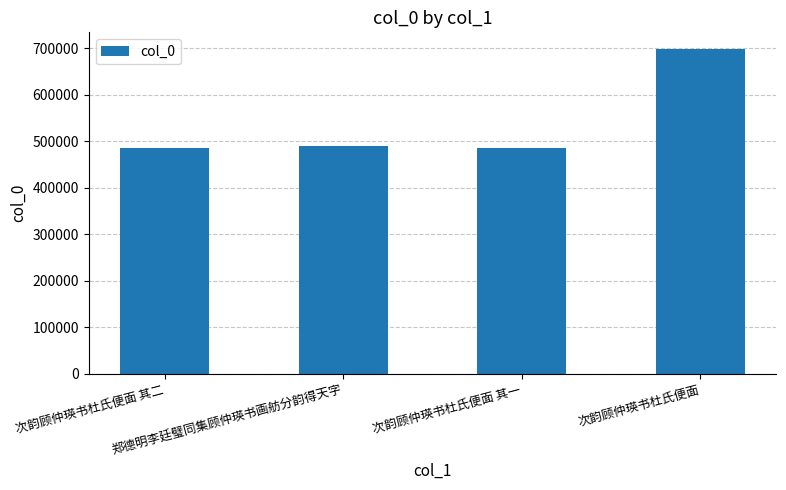

What value does the data have at 次韵顾仲瑛书杜氏便面 其一, to the nearest 100?

486100